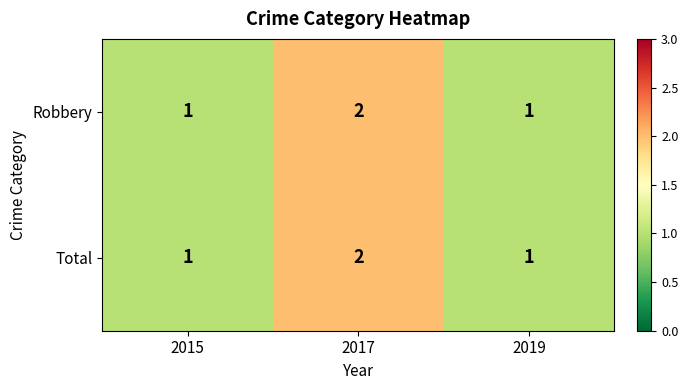

At which category does the chart reach its peak across all series?

2017